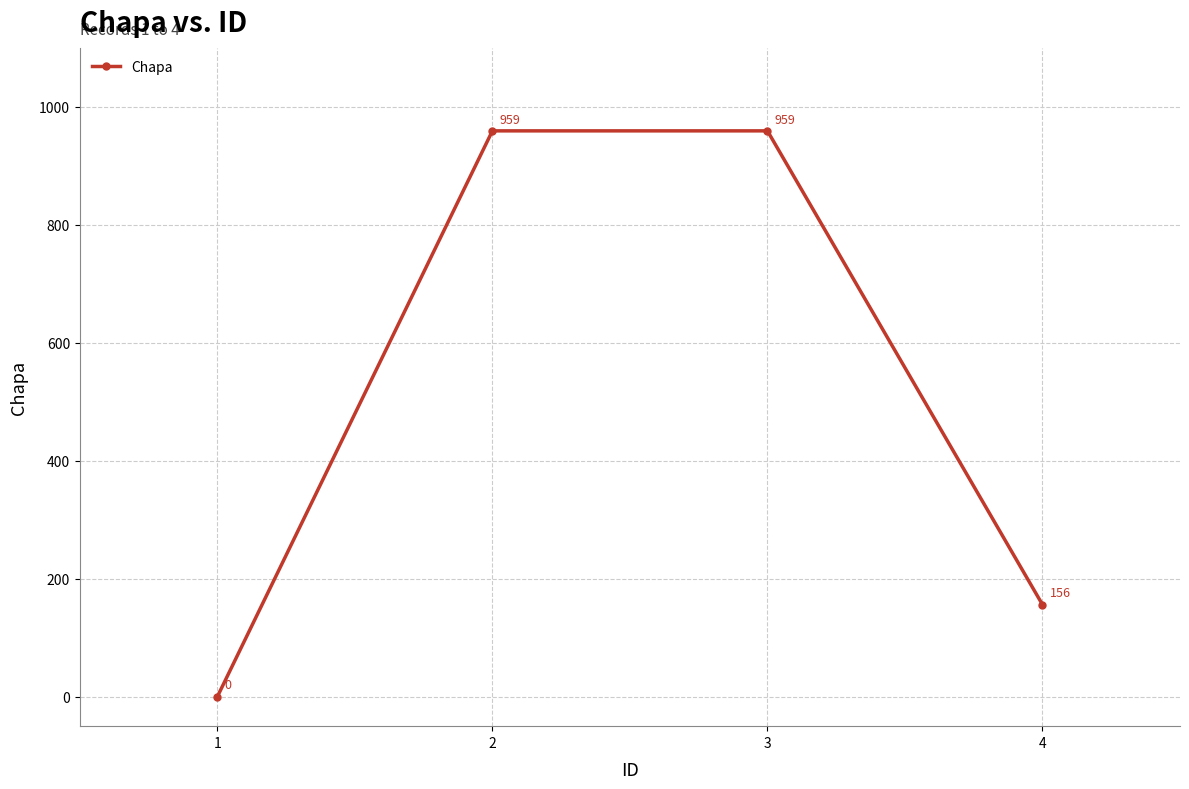

What is the greatest value displayed?

959